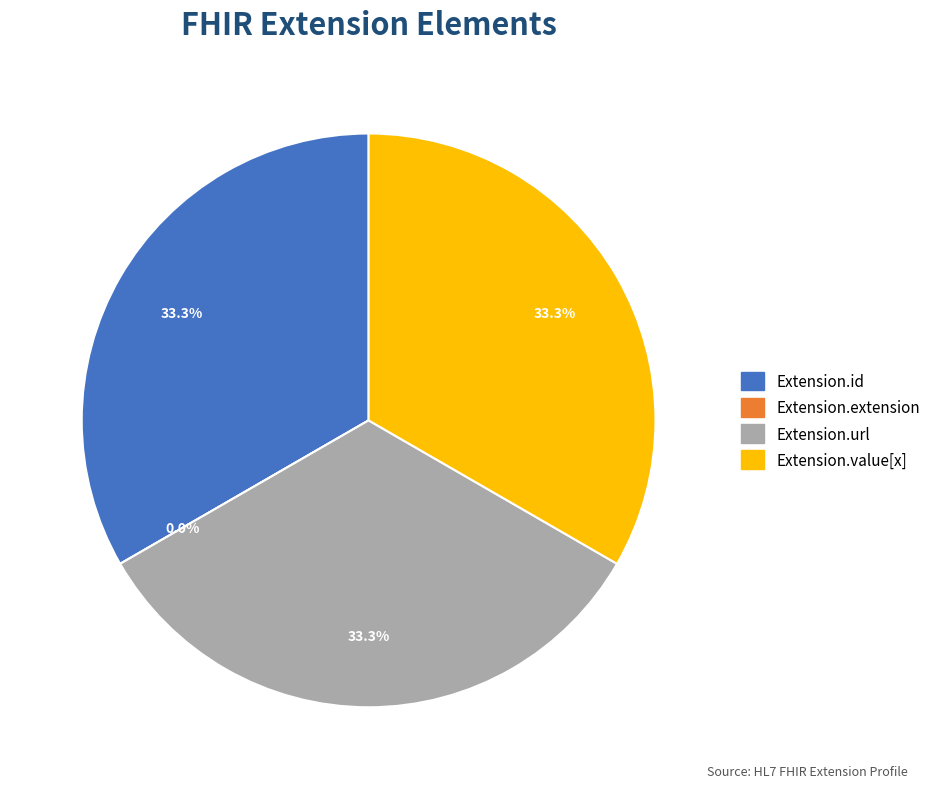

Do Extension.extension and Extension.id together represent more than half of the pie?

No